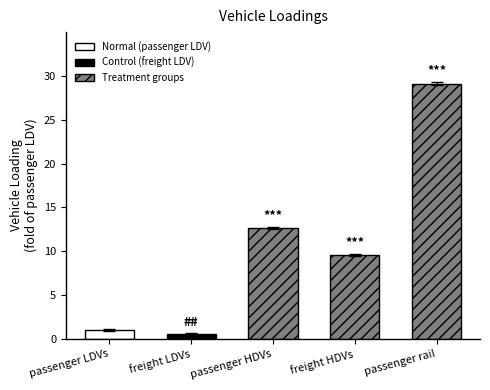

What is the label of the 2nd bar from the right?

freight HDVs